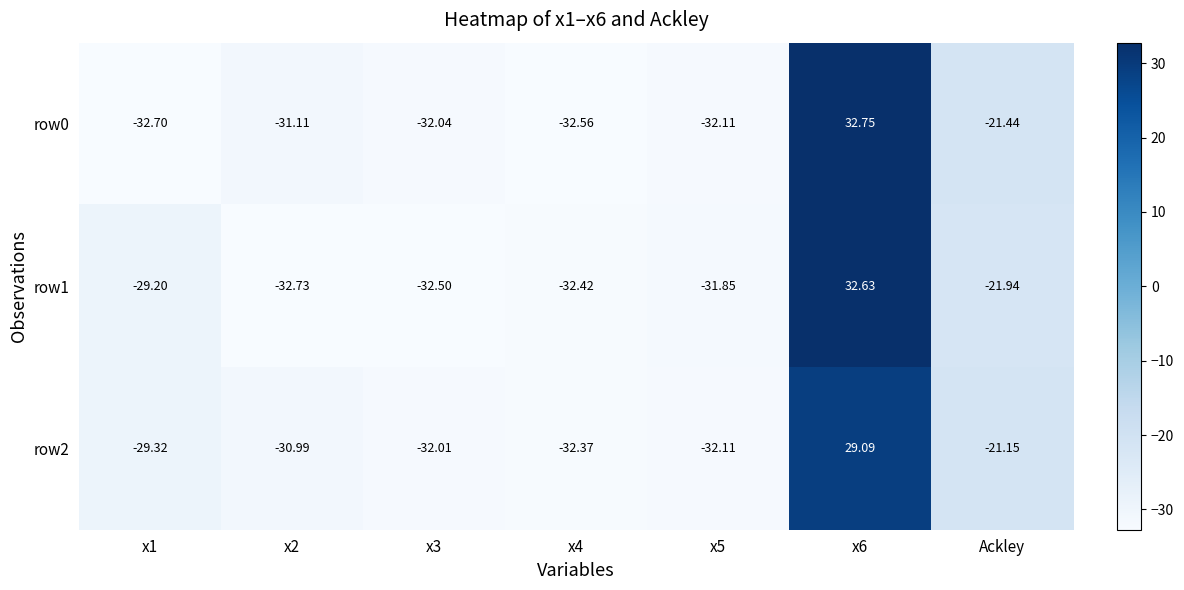

Is the value of row2 at x6 greater than the value of row1 at Ackley?

Yes